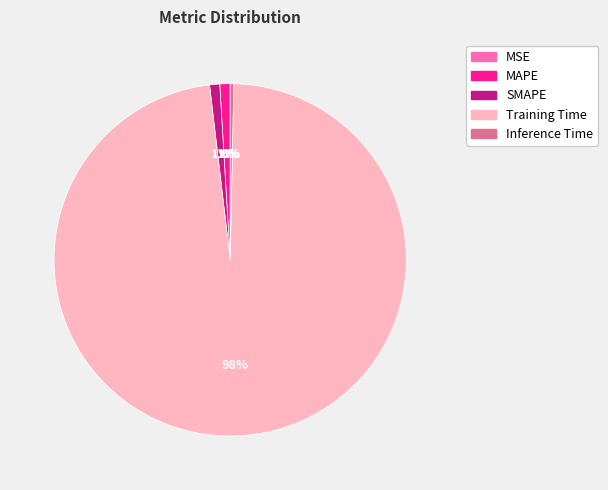

Which has a higher value, Training Time or MAPE?

Training Time